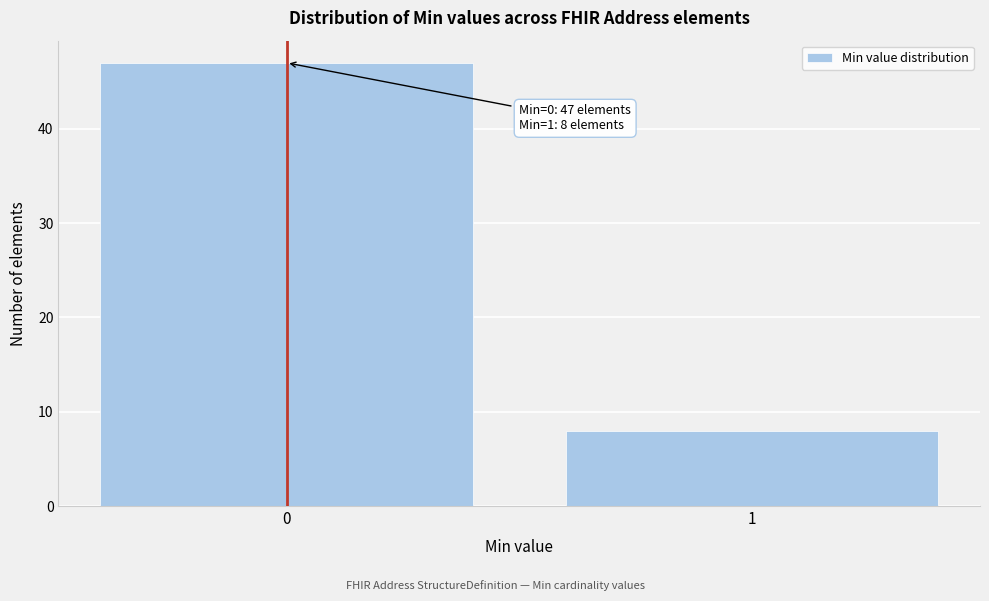

Reading left to right, list all the values displayed in this chart.

0=47	1=8